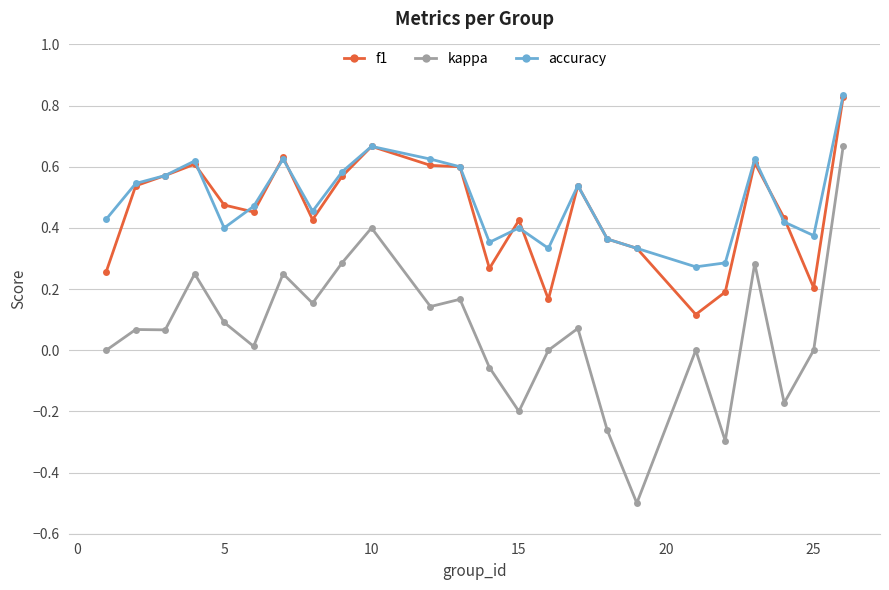

What is the sum of all kappa values?

1.4